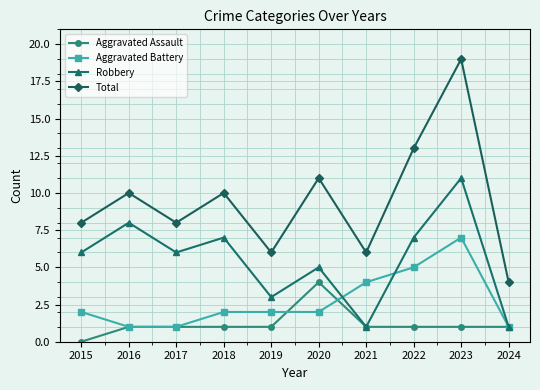

What is the sum of the Robbery values at 2021 and 2018?

8